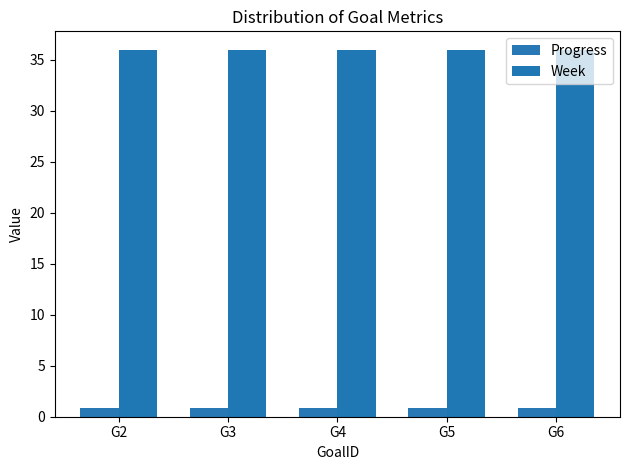

The value of Progress at G2 is 0.9. True or false?

True